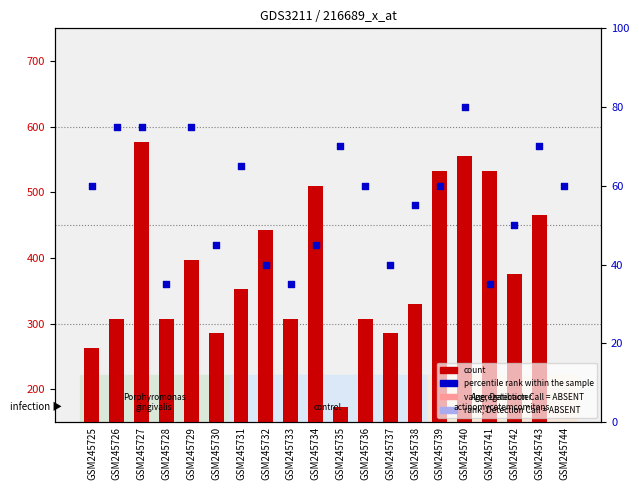

At which category is the sum across all series the highest?

GSM245727